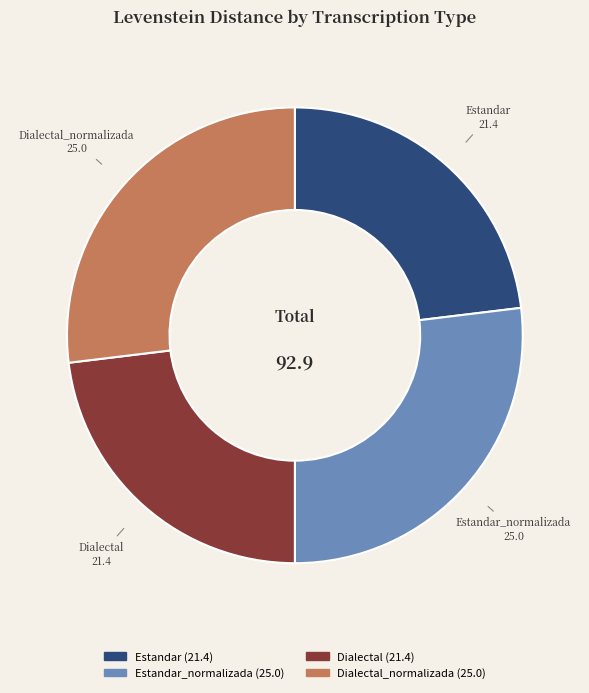

Count the number of slices in the pie.

4